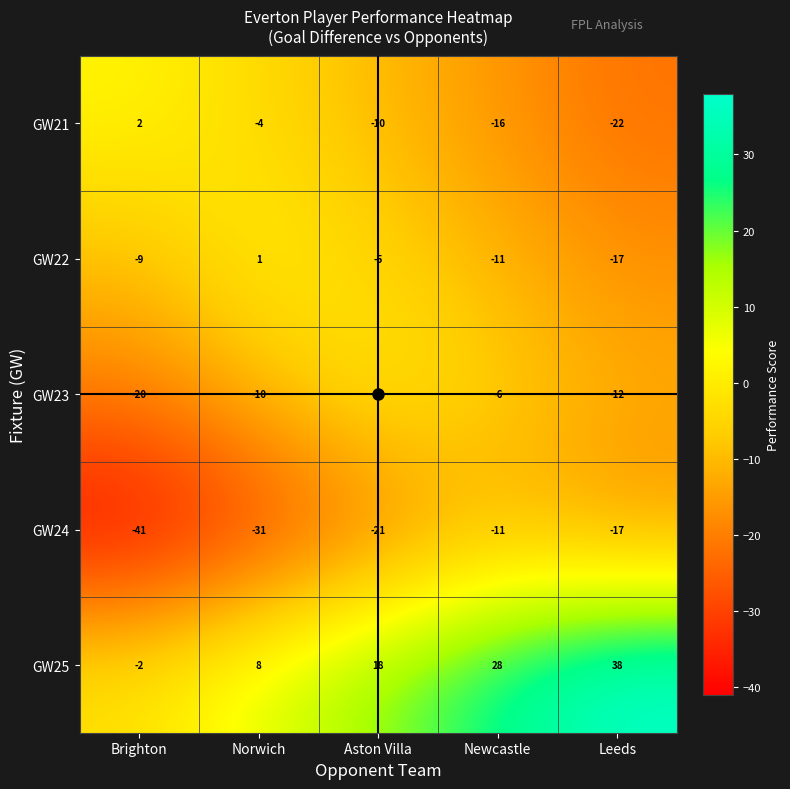

What is the difference between the maximum and minimum values in the GW25 series?

40